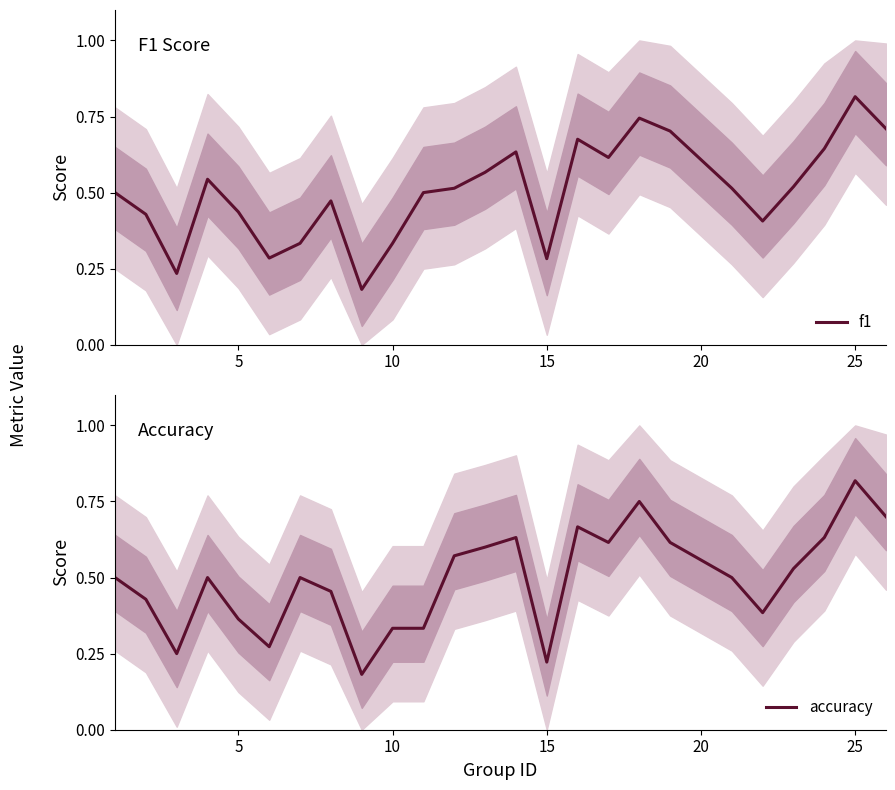

At which label does f1 reach its peak?

25